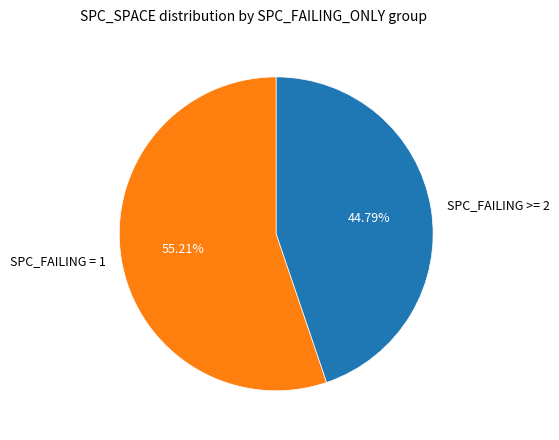

Do SPC_FAILING = 1 and SPC_FAILING >= 2 together represent more than half of the pie?

Yes